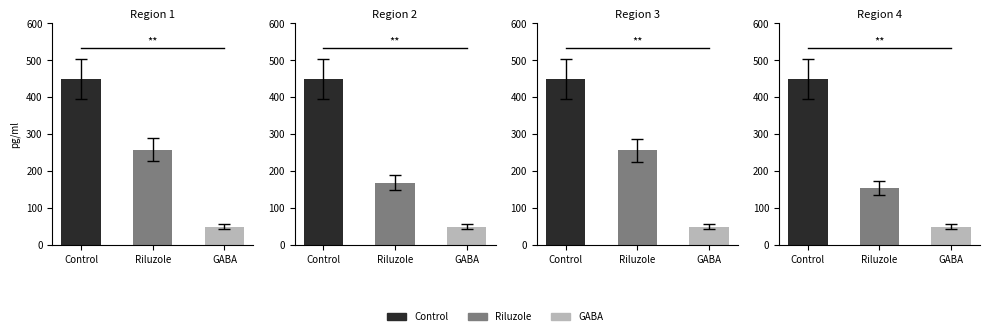

At Control, list the series in order from largest to smallest.

Region 1, Region 4, Region 3, Region 2